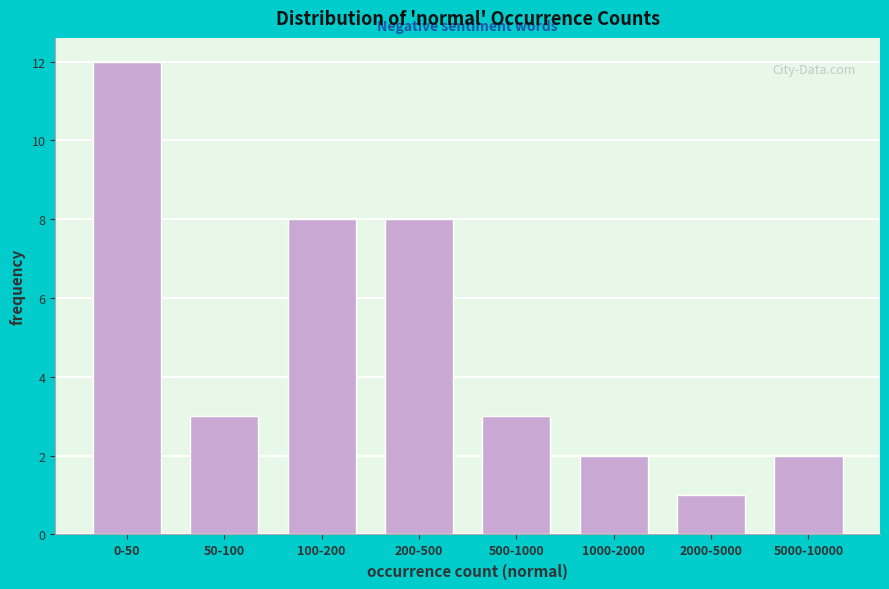

Reading left to right, list all the values displayed in this chart.

12	3	8	8	3	2	1	2